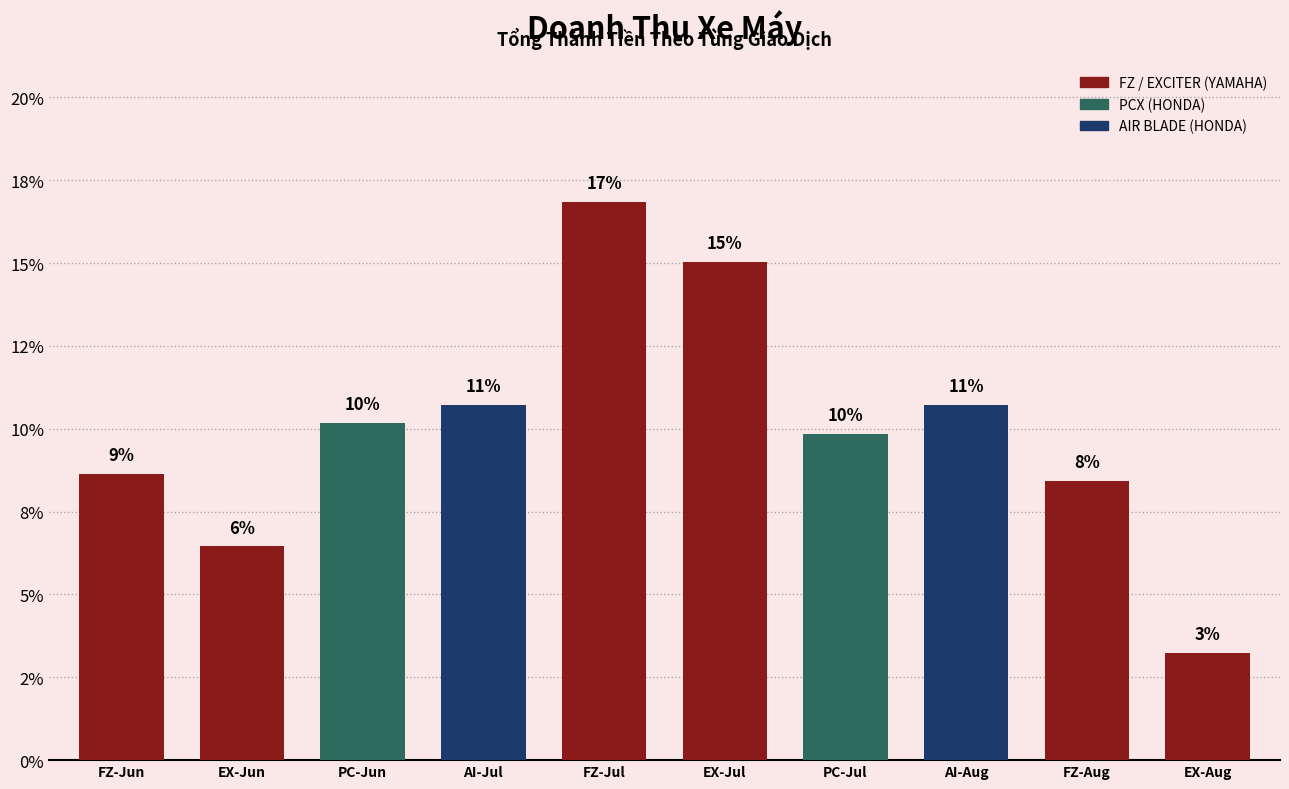

What is the sum of all values?

100.0